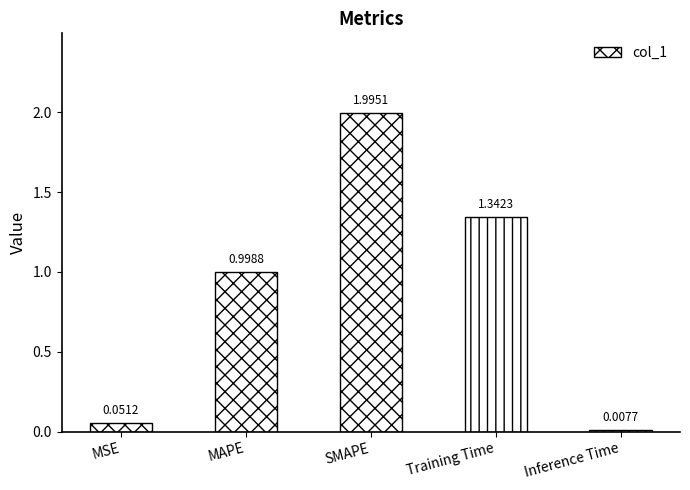

Reading right to left, what are all the values shown in this chart?

0.0	1.3	2.0	1.0	0.1